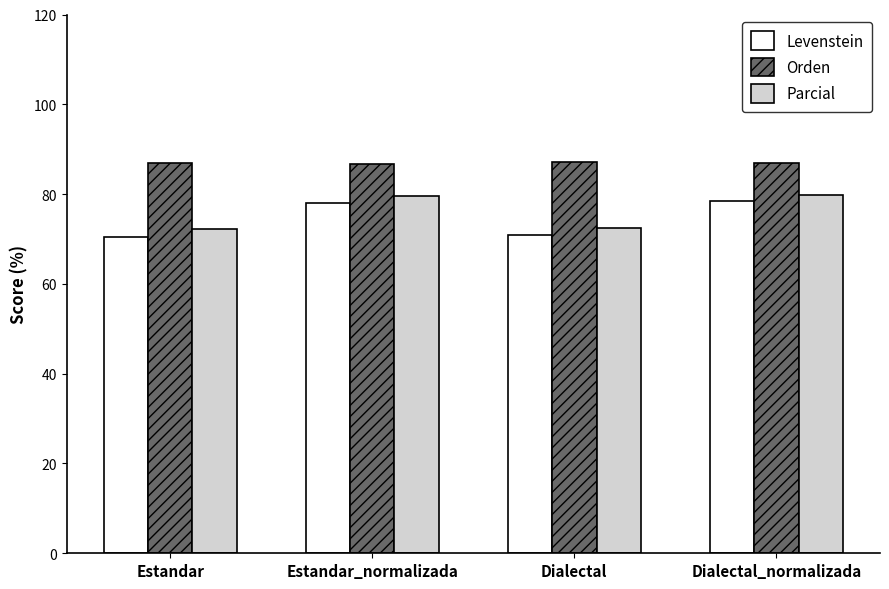

What value does the Orden series have at Estandar?

86.9